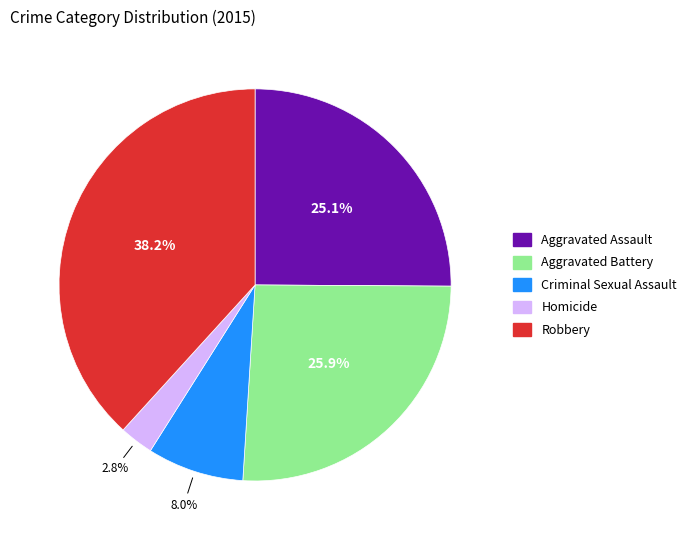

What percentage is the Criminal Sexual Assault slice, to the nearest percent?

8%